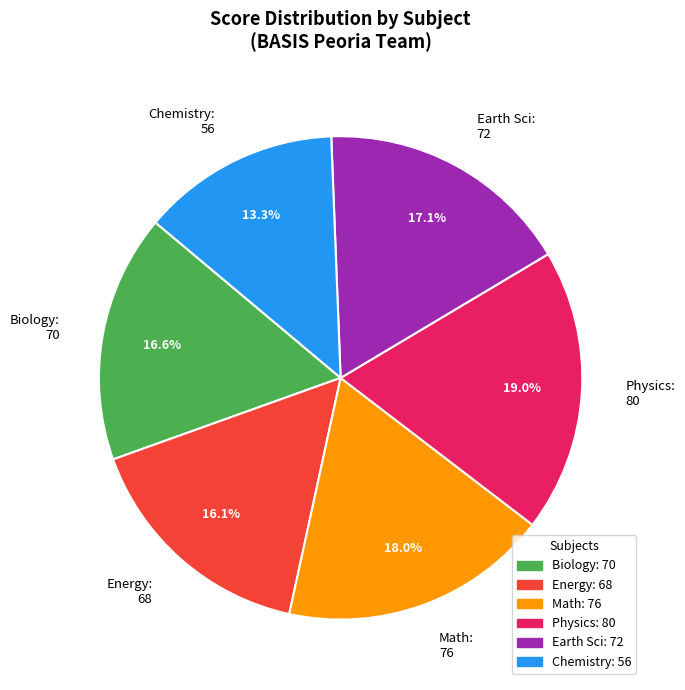

What is the smallest slice in the pie chart?

Chemistry: 56